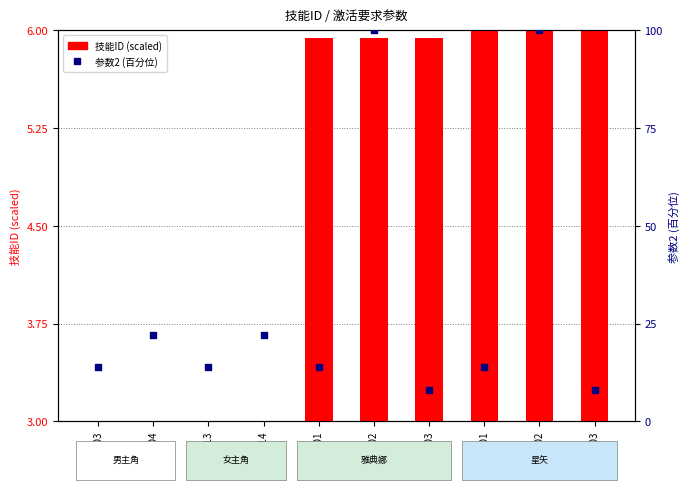

What is the total value across all series at 60003?

13.9